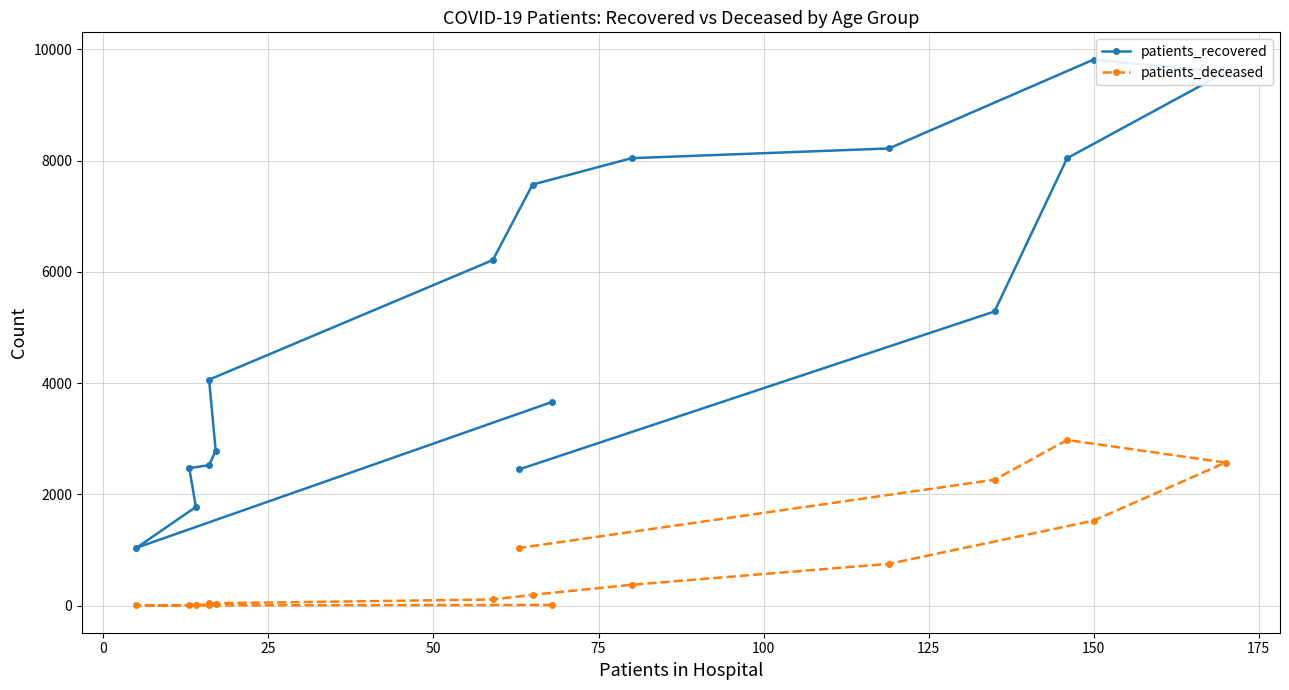

Rank the series at 150 from highest to lowest value.

patients_recovered, patients_deceased